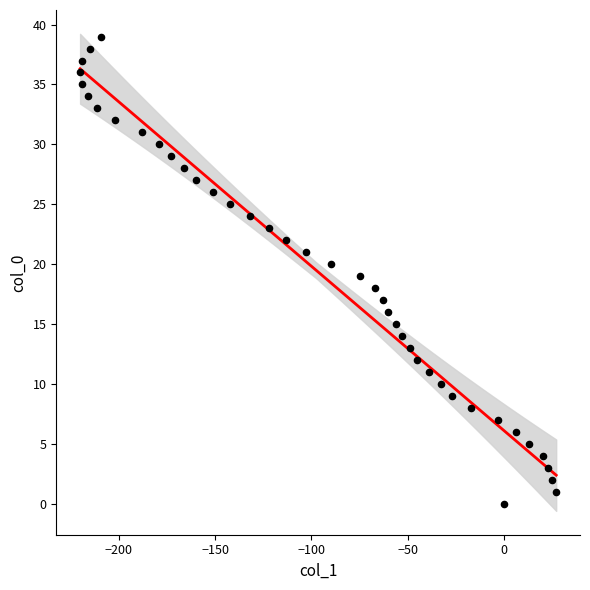

What is the range of X values (max minus min)?

247